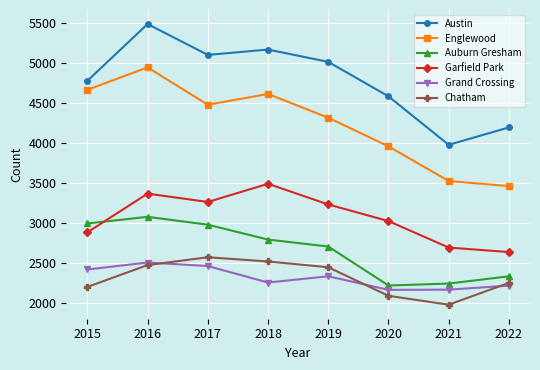

What is the maximum value shown in the chart?

5481